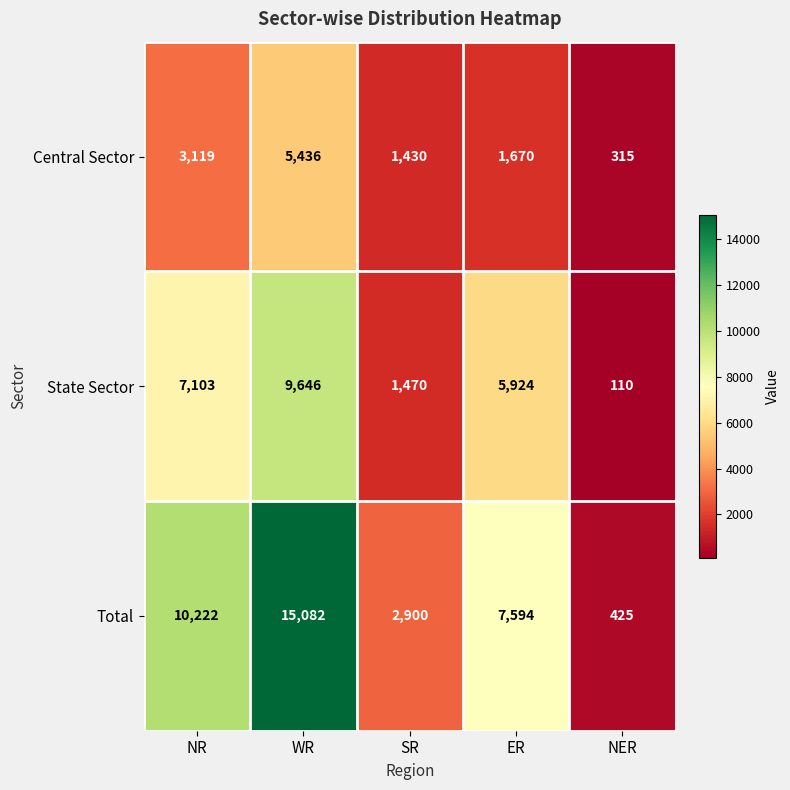

What is the smallest value displayed?

110